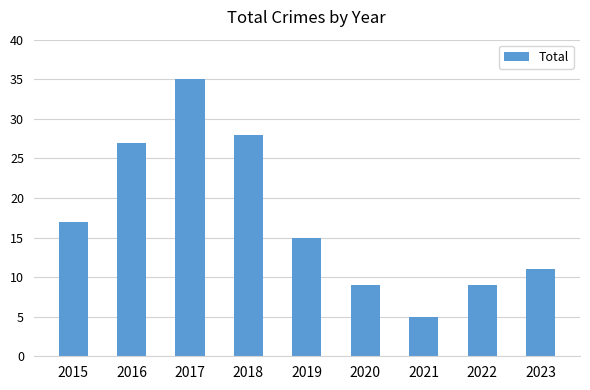

What is the sum of all values?

156